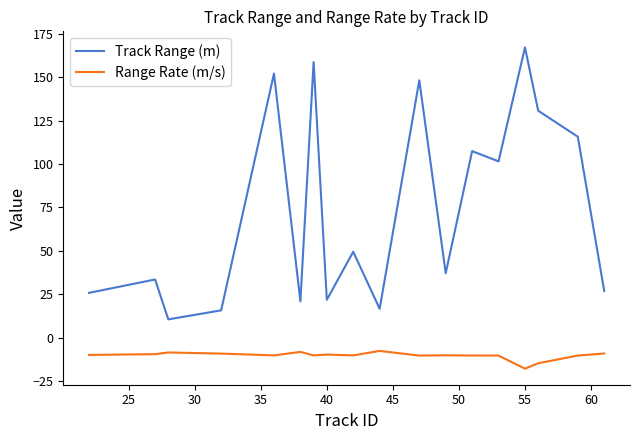

Which series has the largest total across all categories?

Track Range (m)